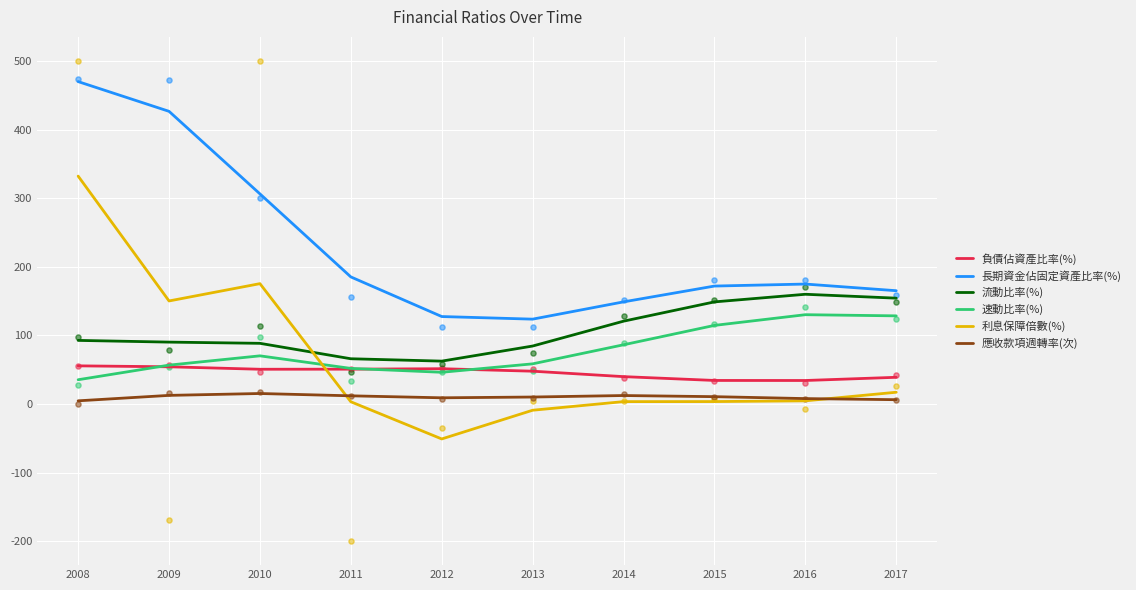

At which category is the sum across all series the highest?

2008